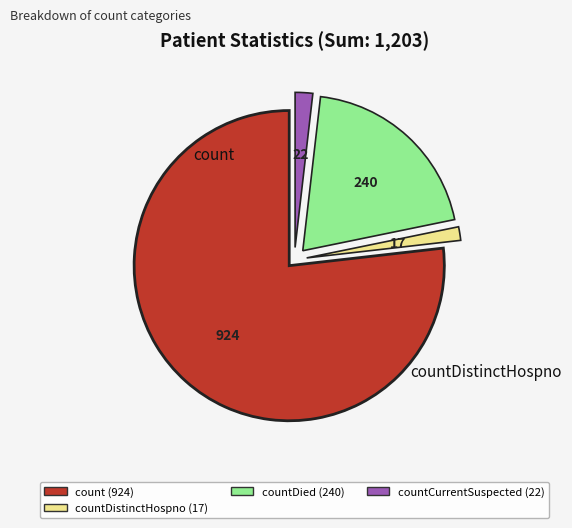

What is the largest slice in the pie chart?

count